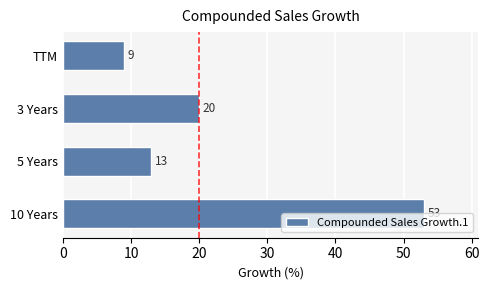

What is the difference between the maximum and second lowest values?

40